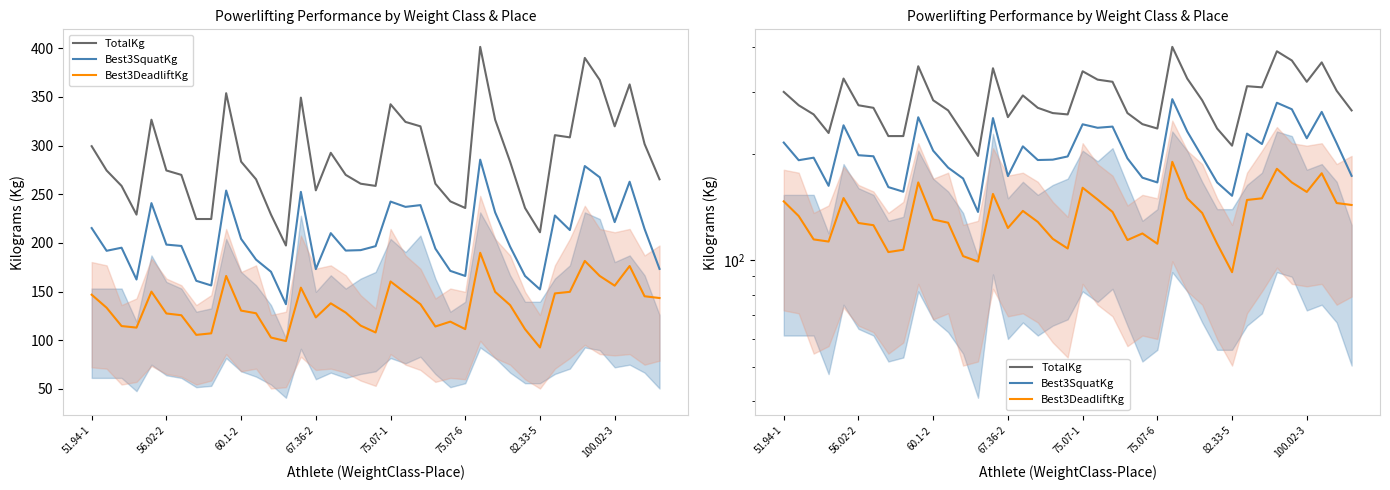

Where does the TotalKg series first go above 274?

51.94-1